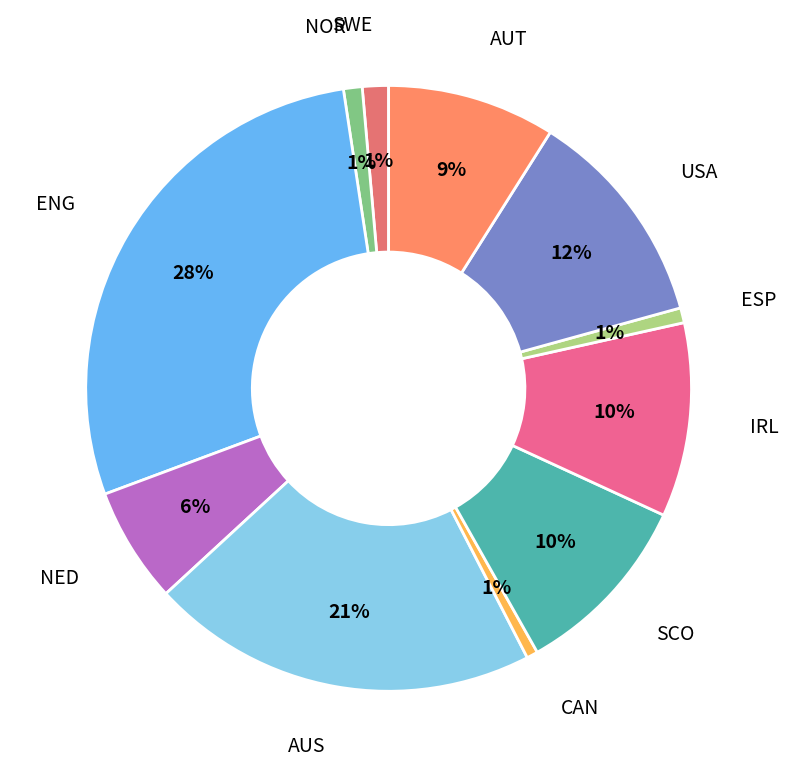

What percentage is the ESP slice, to the nearest percent?

1%